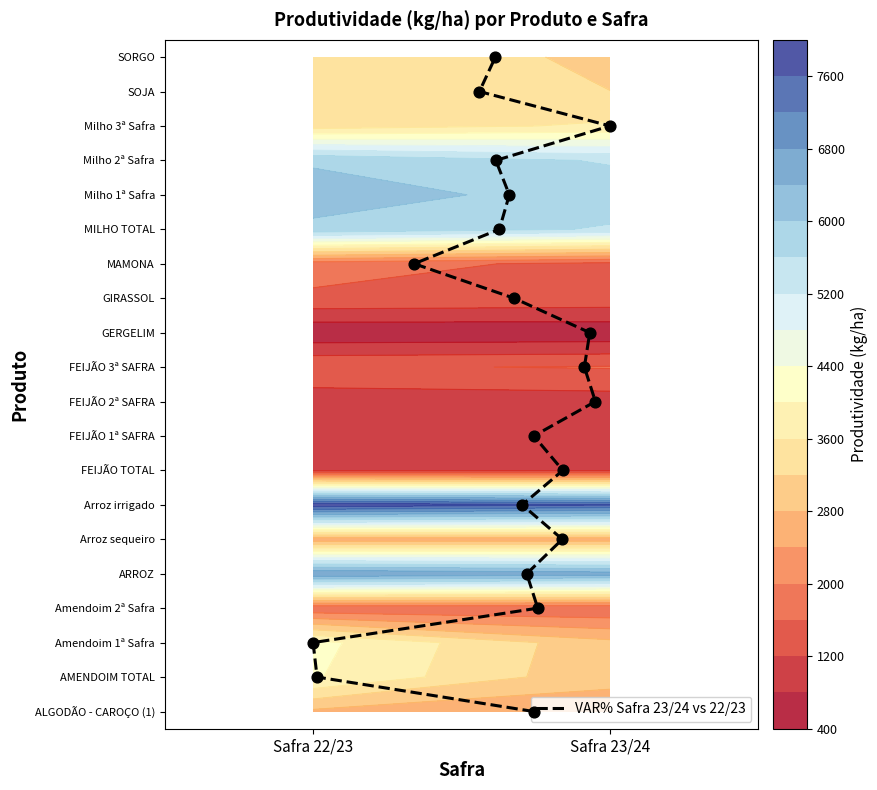

What is the average value?

10